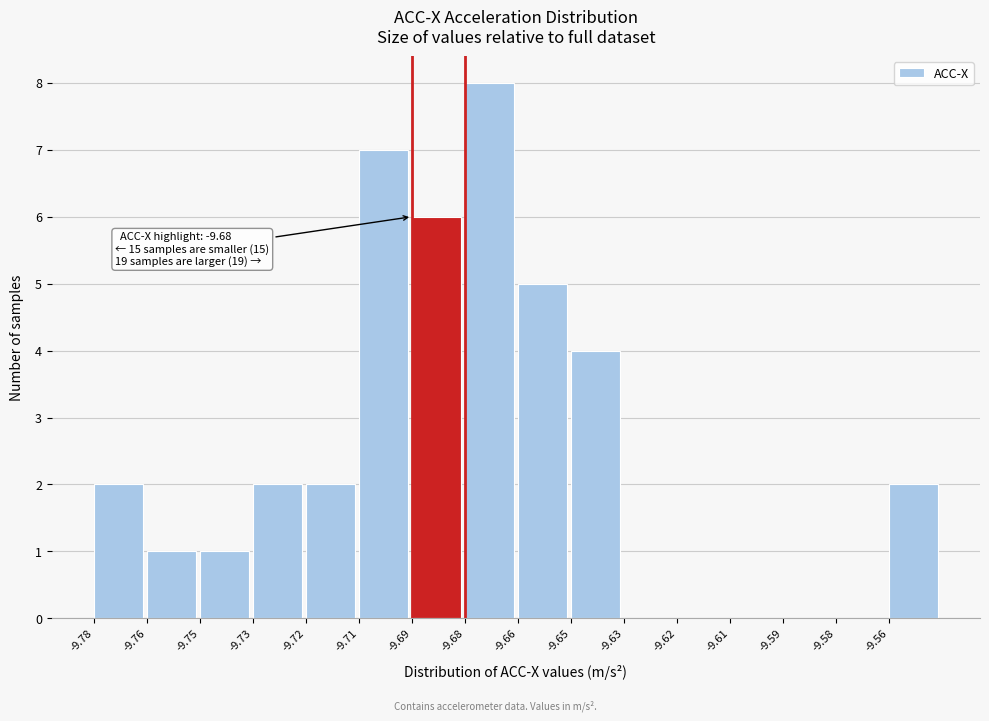

Reading left to right, list all the values displayed in this chart.

-9.78=2	-9.76=1	-9.75=1	-9.73=2	-9.72=2	-9.71=7	-9.69=6	-9.68=8	-9.66=5	-9.65=4	-9.63=0	-9.62=0	-9.61=0	-9.59=0	-9.58=0	-9.56=2